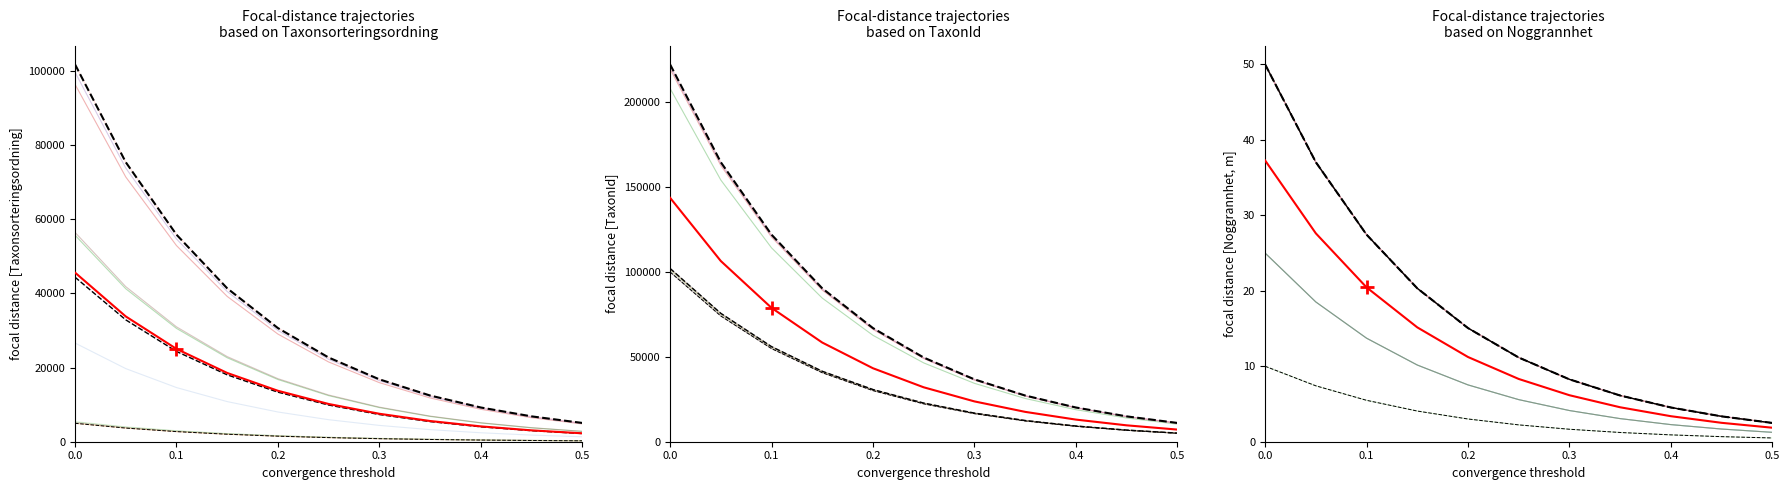

What is the average value of the mean series?

12.6